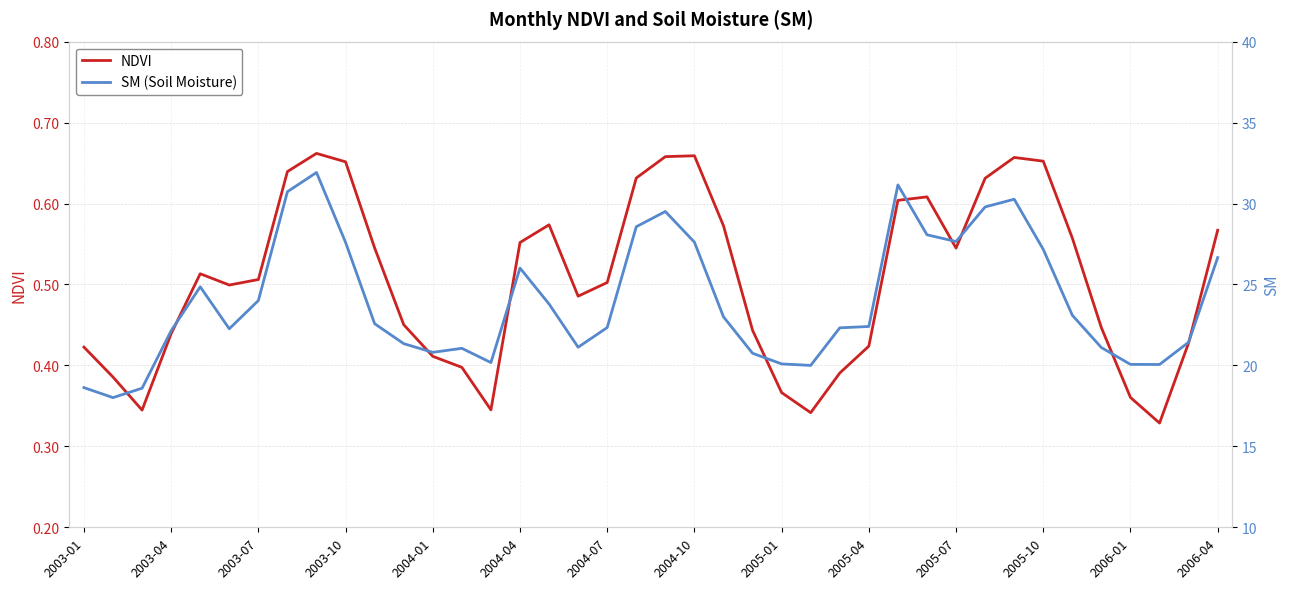

The NDVI series shows 0.9 at 2003-10. True or false?

False